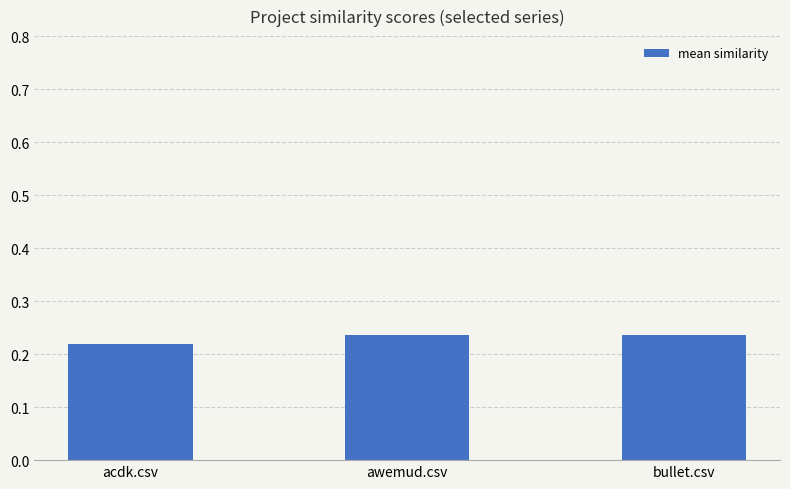

What position from the left is acdk.csv?

1